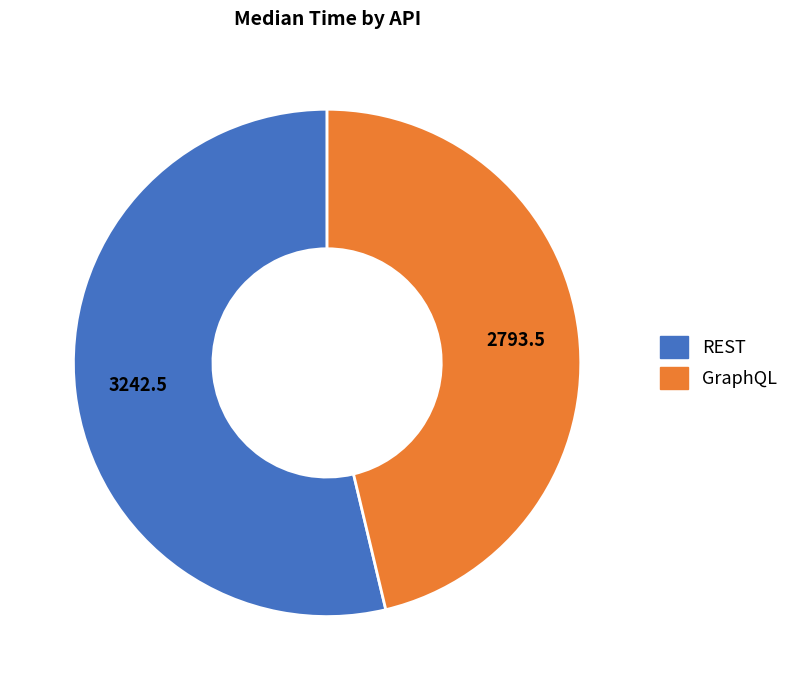

Which category has the smallest portion of the pie?

GraphQL